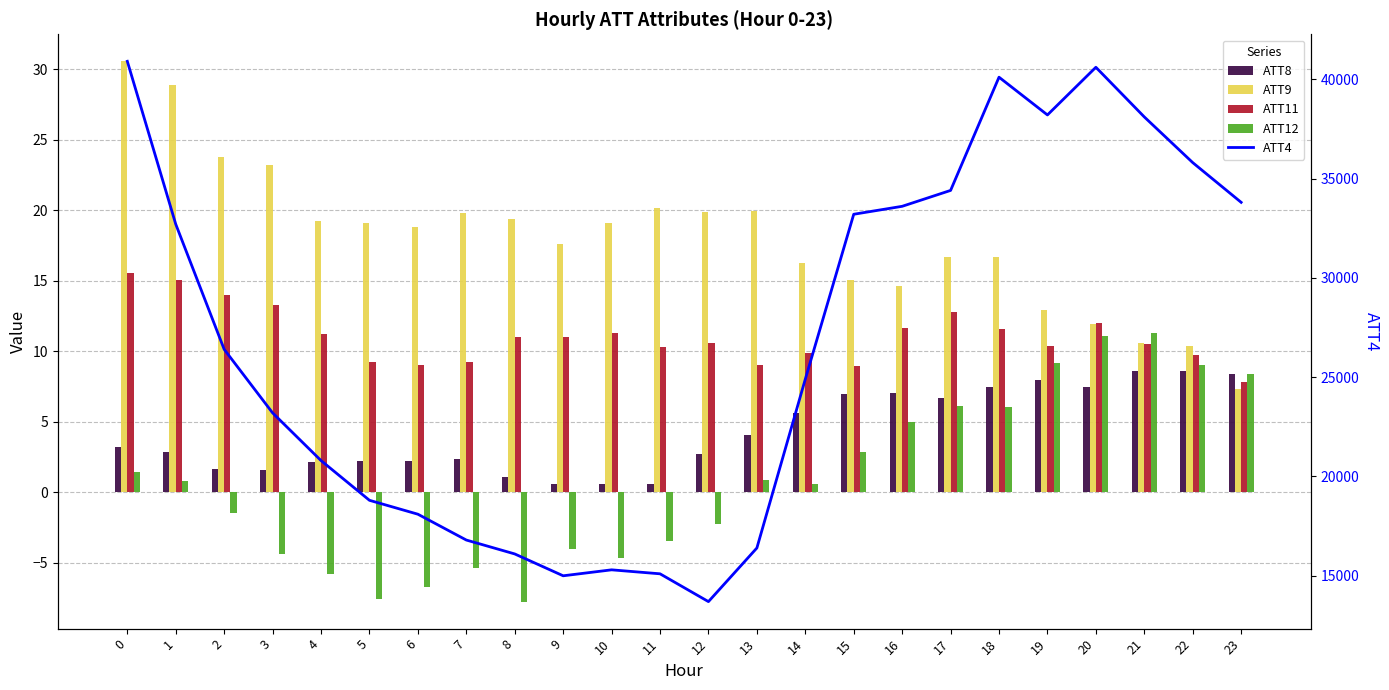

Read the ATT12 value at 5.

-7.6